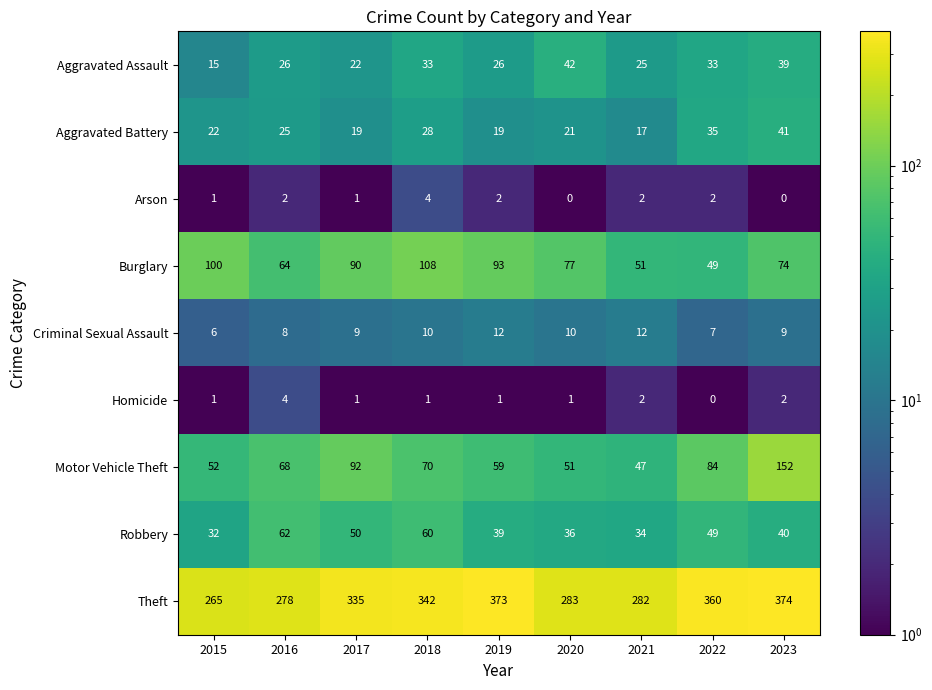

What is the maximum value shown in the chart?

374